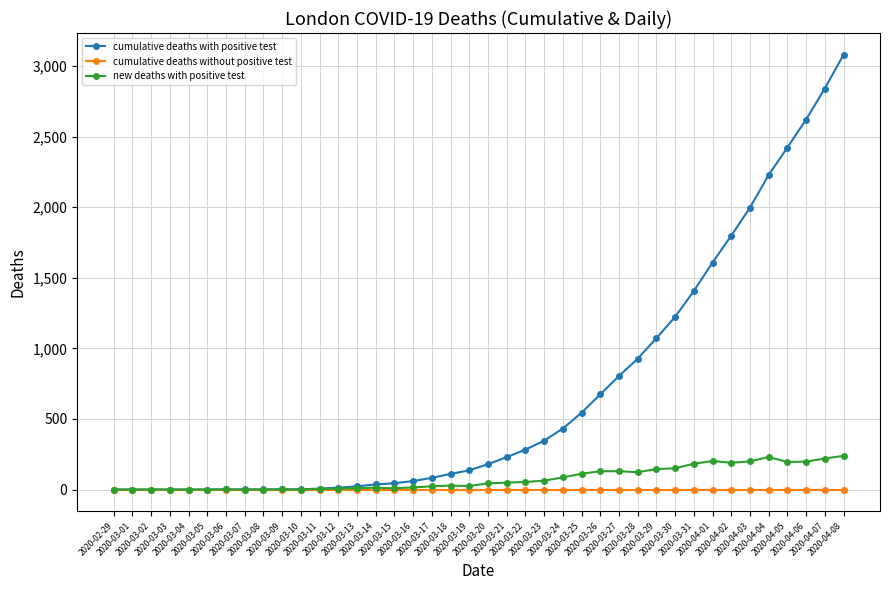

What is the sum of the new deaths with positive test values at 2020-04-02 and 2020-04-05?

385